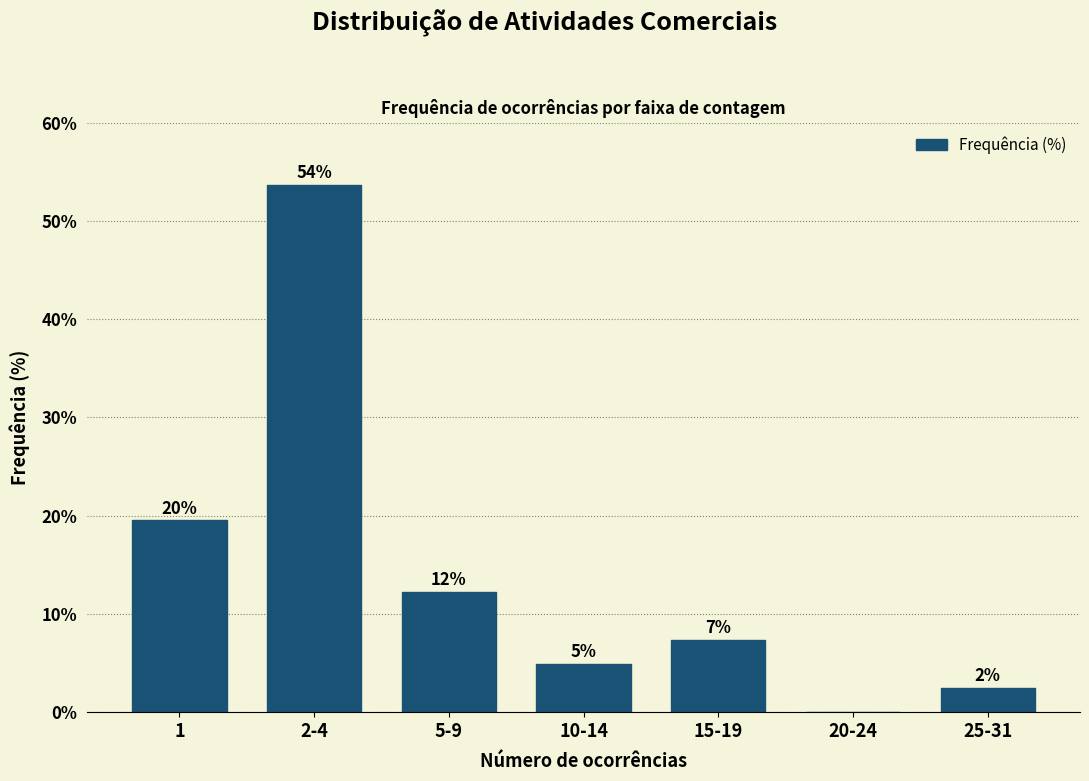

Are the bars horizontal?

No